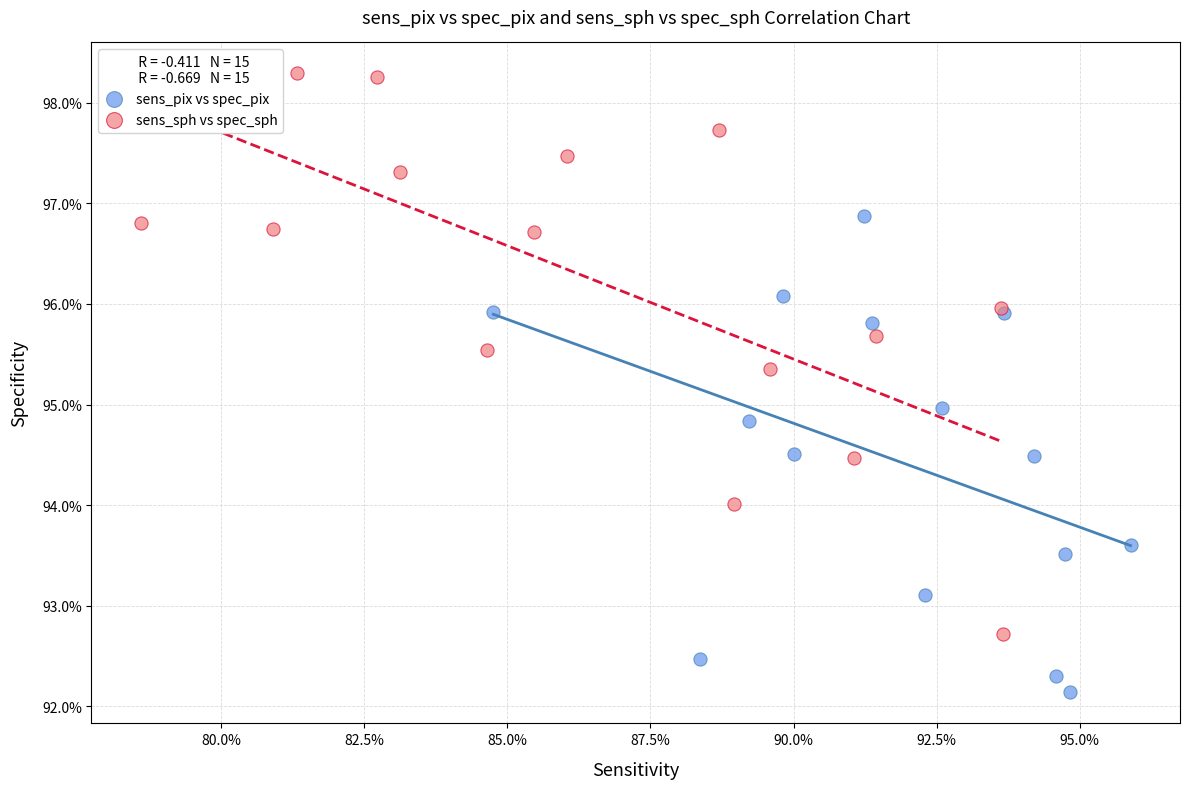

What are all the series names shown in the legend?

sens_pix vs spec_pix, sens_sph vs spec_sph